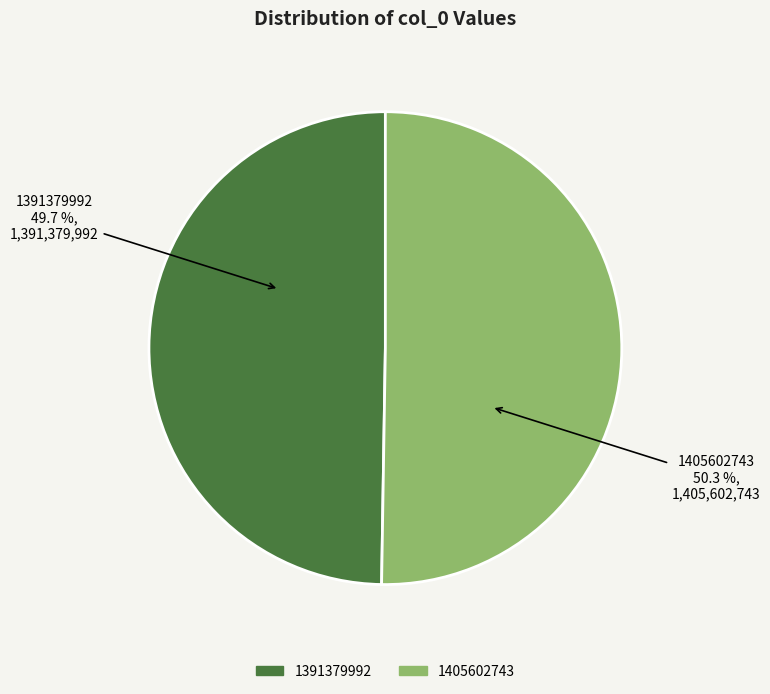

Is 1405602743 the majority of the pie?

Yes